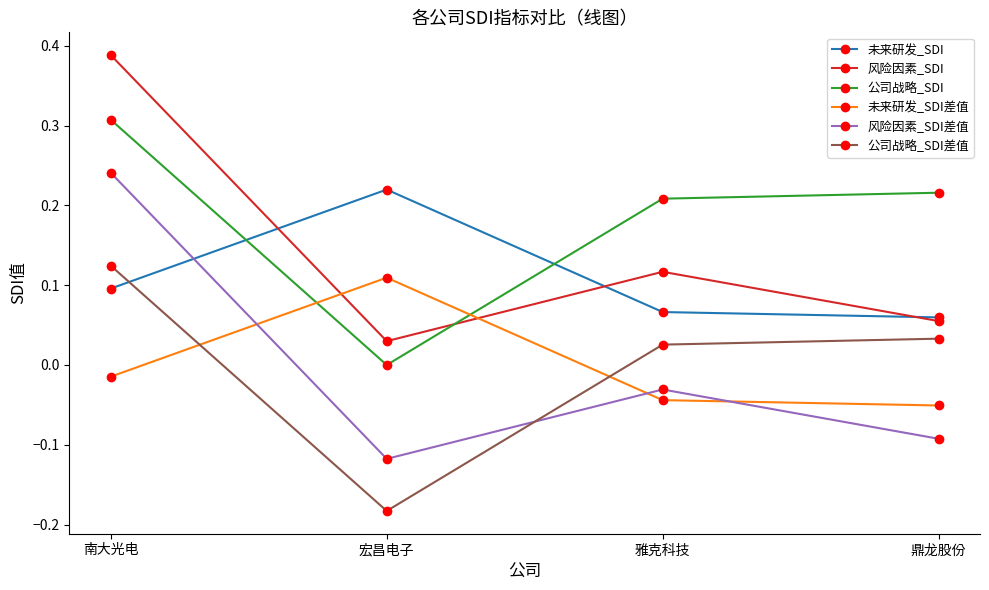

The value of 公司战略_SDI at 鼎龙股份 is 0.1. True or false?

False